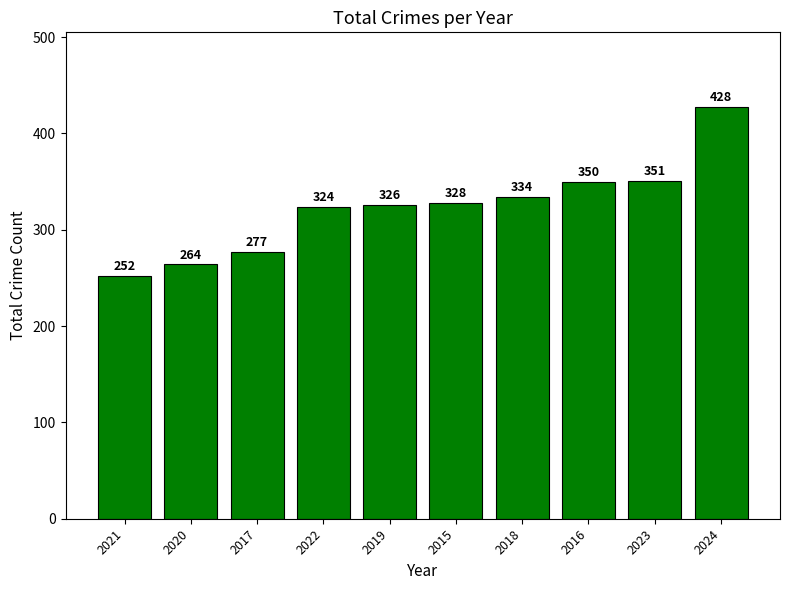

What is the change in value from 2022 to 2018?

+10